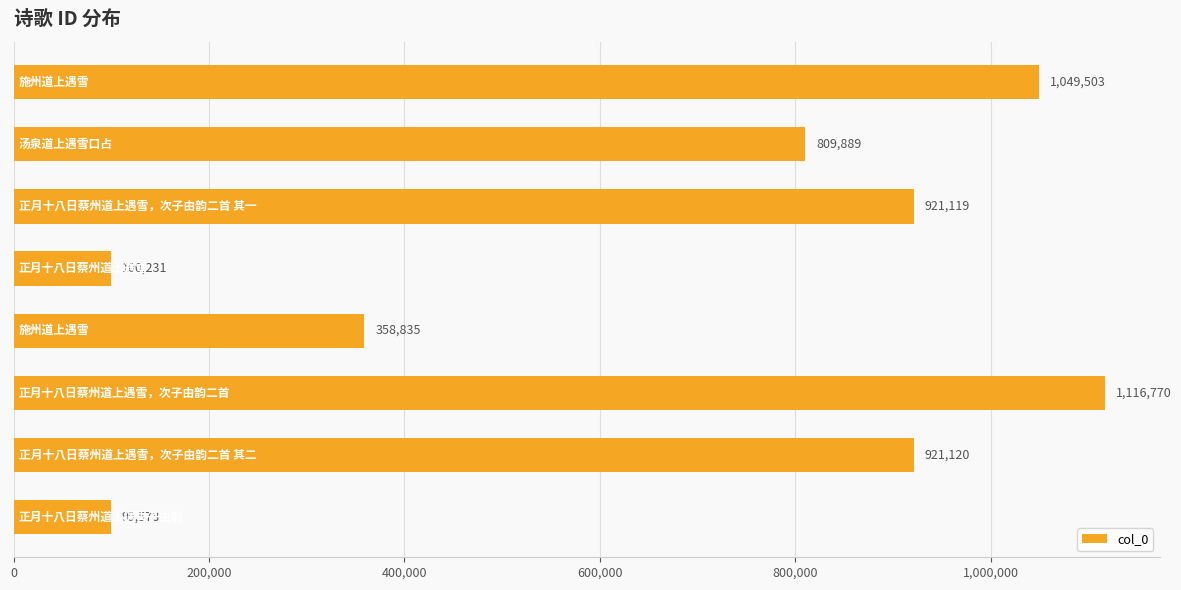

What is the minimum value shown in the chart?

99578